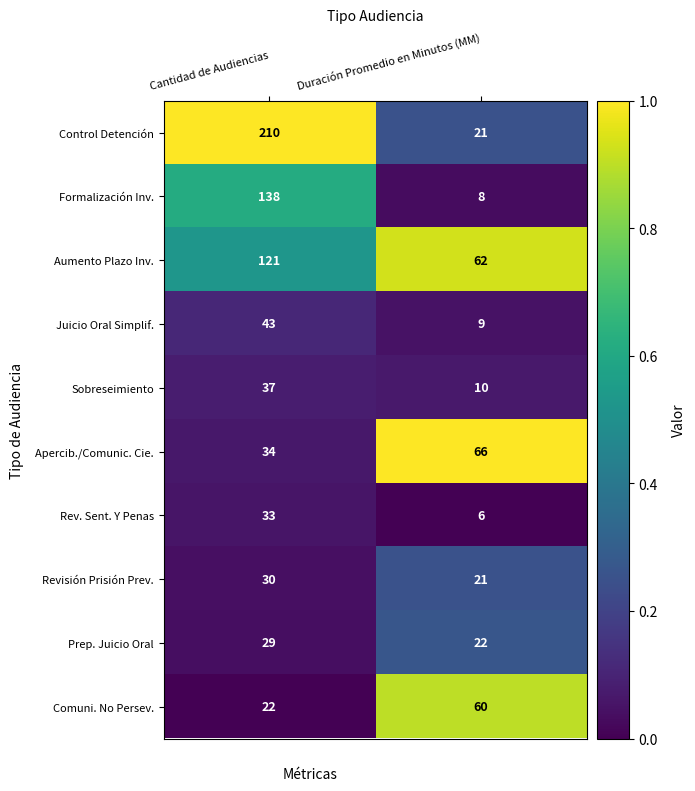

Between Cantidad de Audiencias and Duración Promedio en Minutos (MM), which series saw the biggest shift?

Control Detención